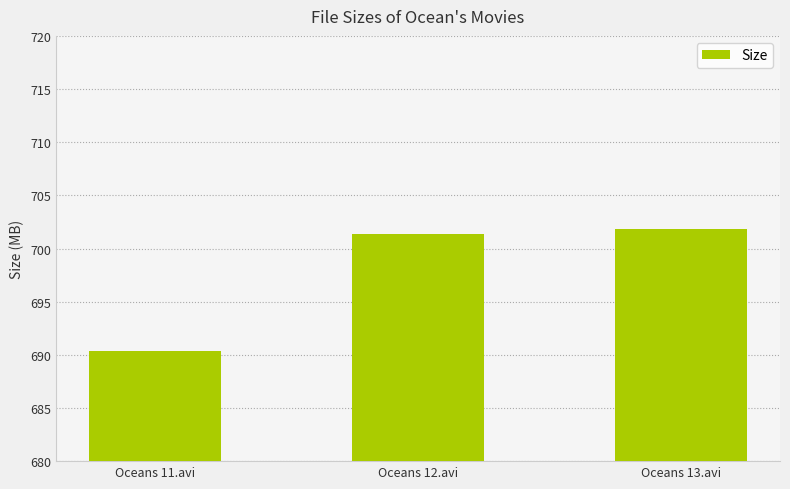

Read the value at Oceans 11.avi.

690.3